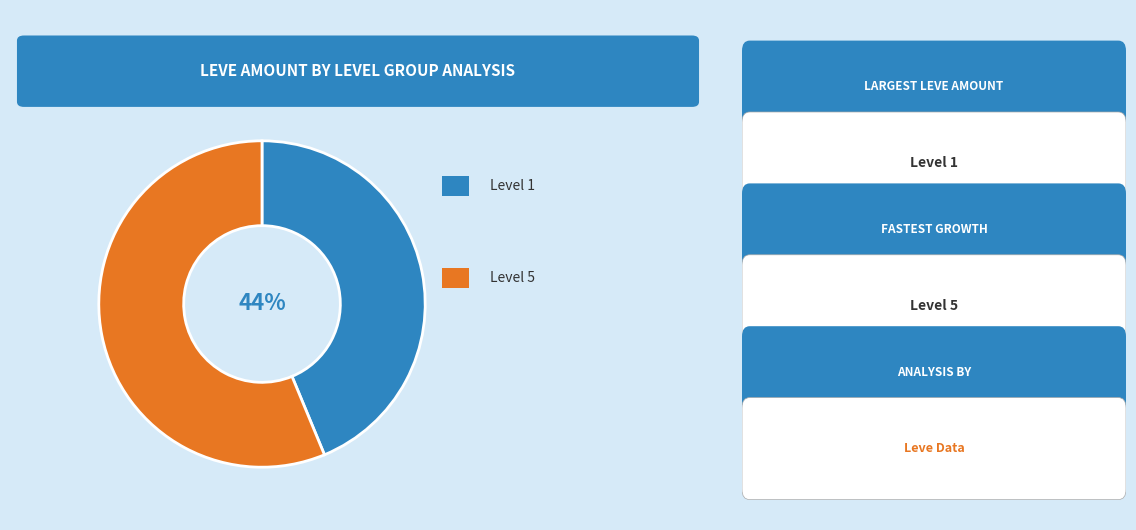

To the nearest percent, what is the average slice percentage?

50%